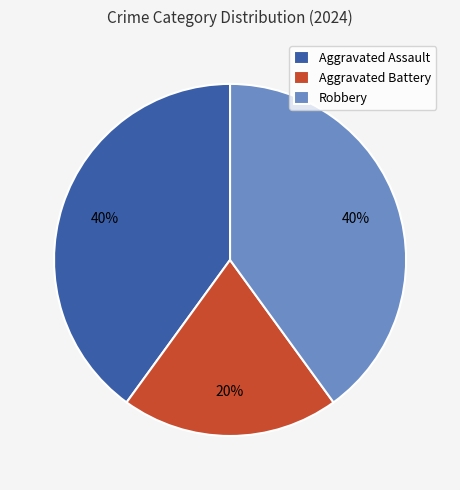

Combined, do Aggravated Assault and Aggravated Battery account for over 50%?

Yes